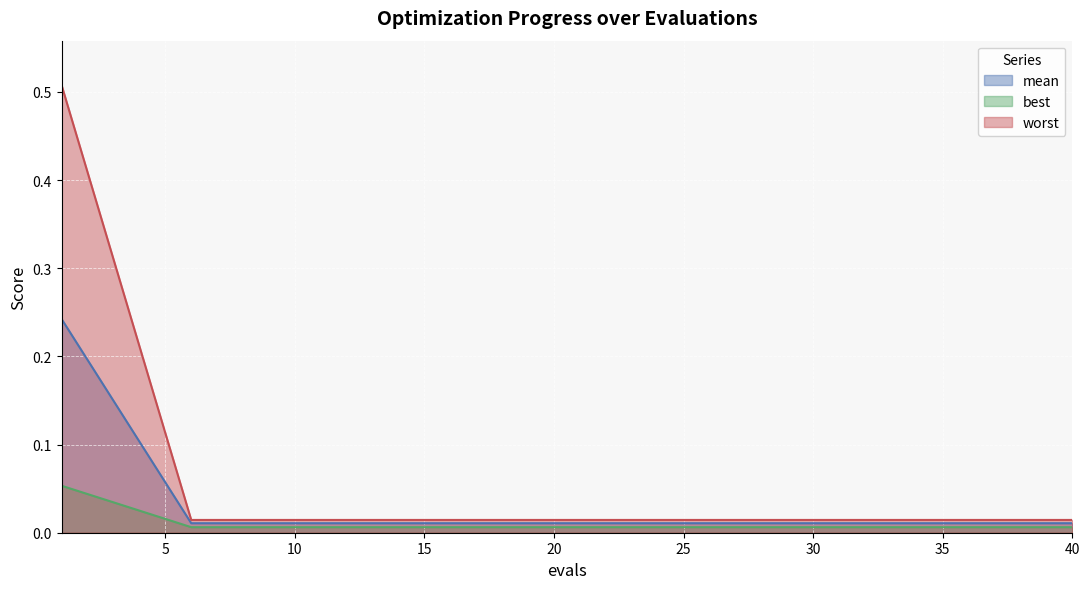

Between 10 and 33, which series saw the biggest shift?

mean